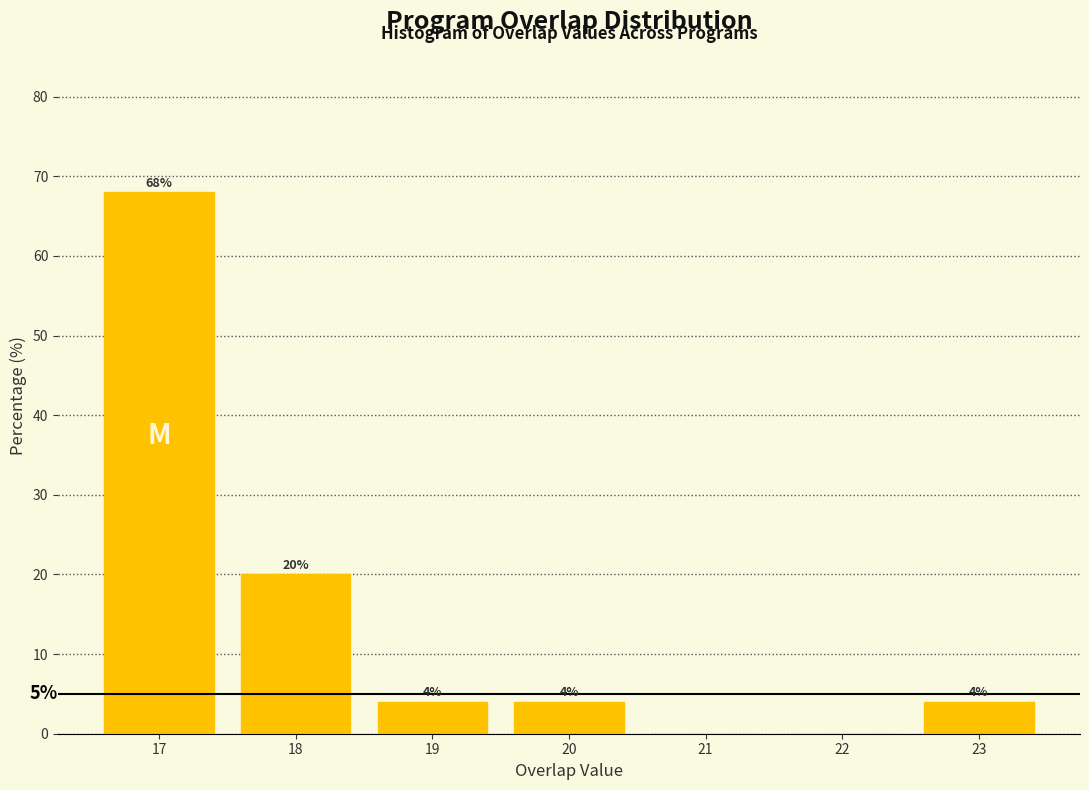

Which range on the x-axis has the tallest bar?

16.5 to 17.5